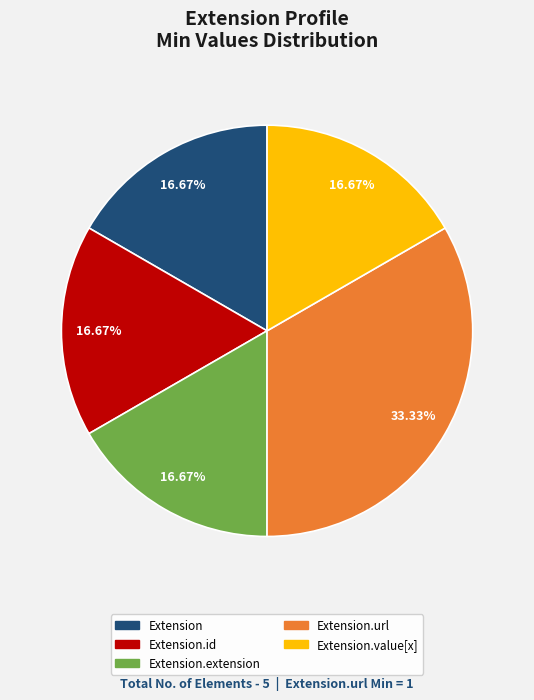

Is there a majority slice in this chart?

No